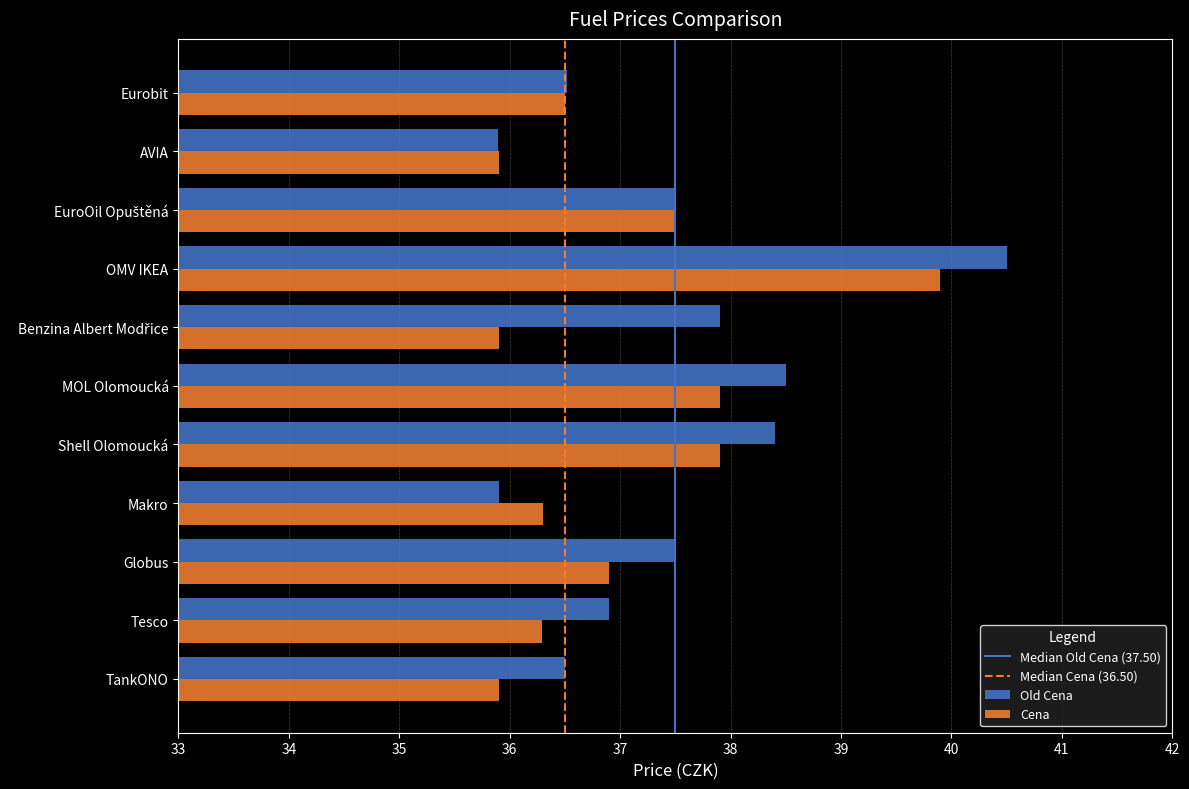

What value does the Cena series have at Tesco?

36.3